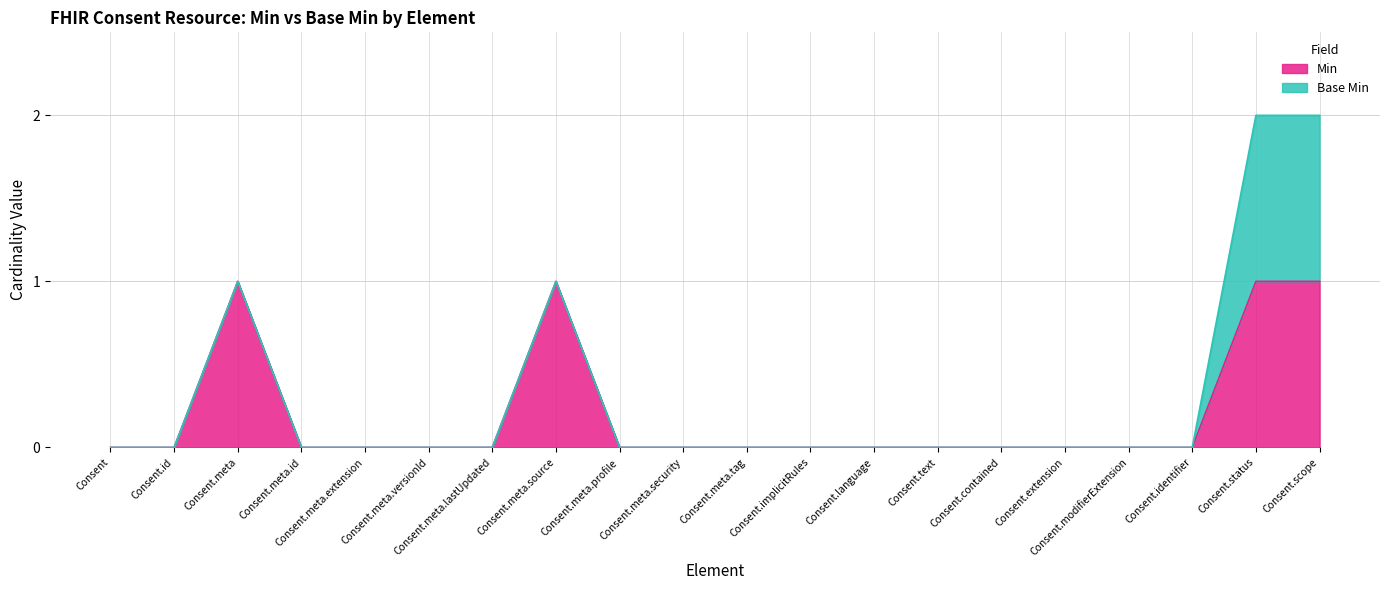

True or false: there are more than 2 points higher than both neighbors.

False